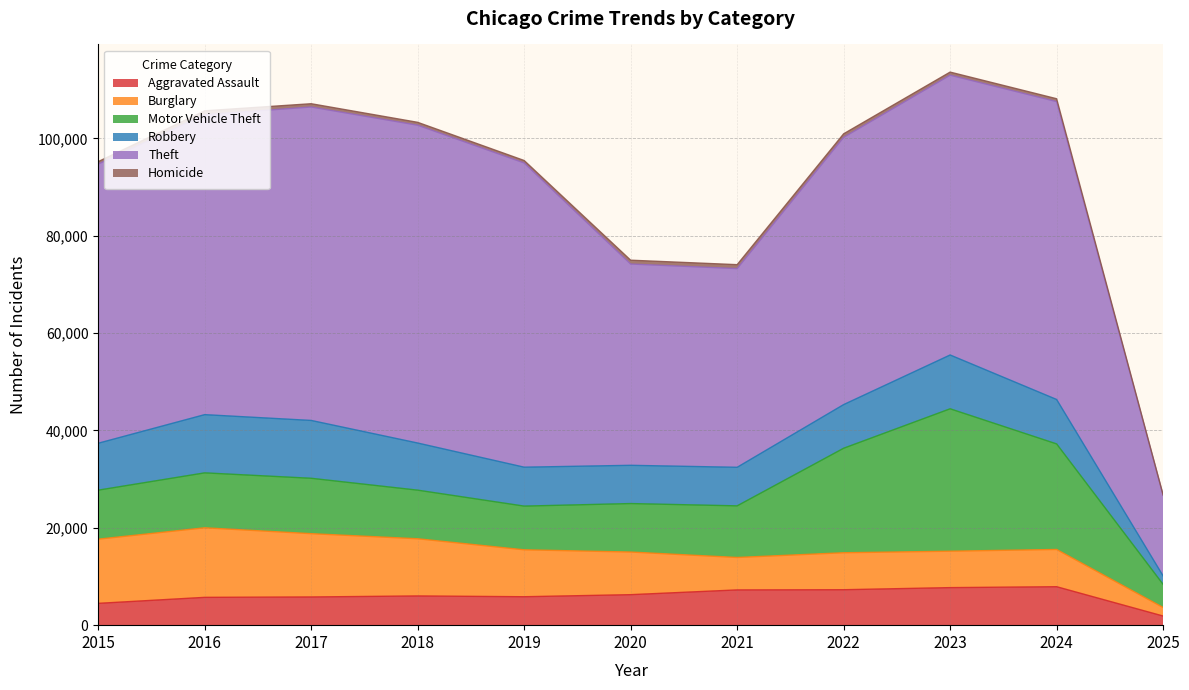

What is the spread (max minus min) of values at 2021?

40014